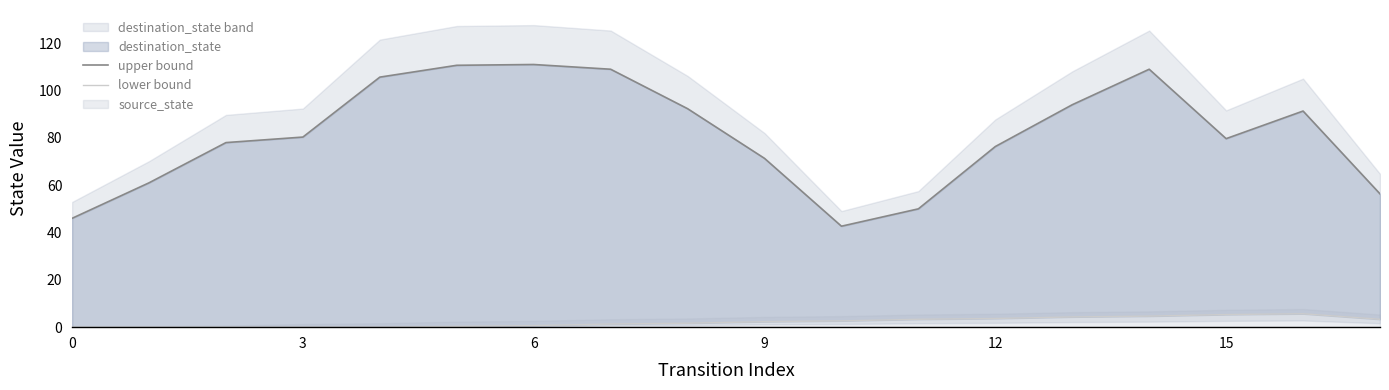

What is the difference between the second highest and minimum values in the lower bound series?

5.3